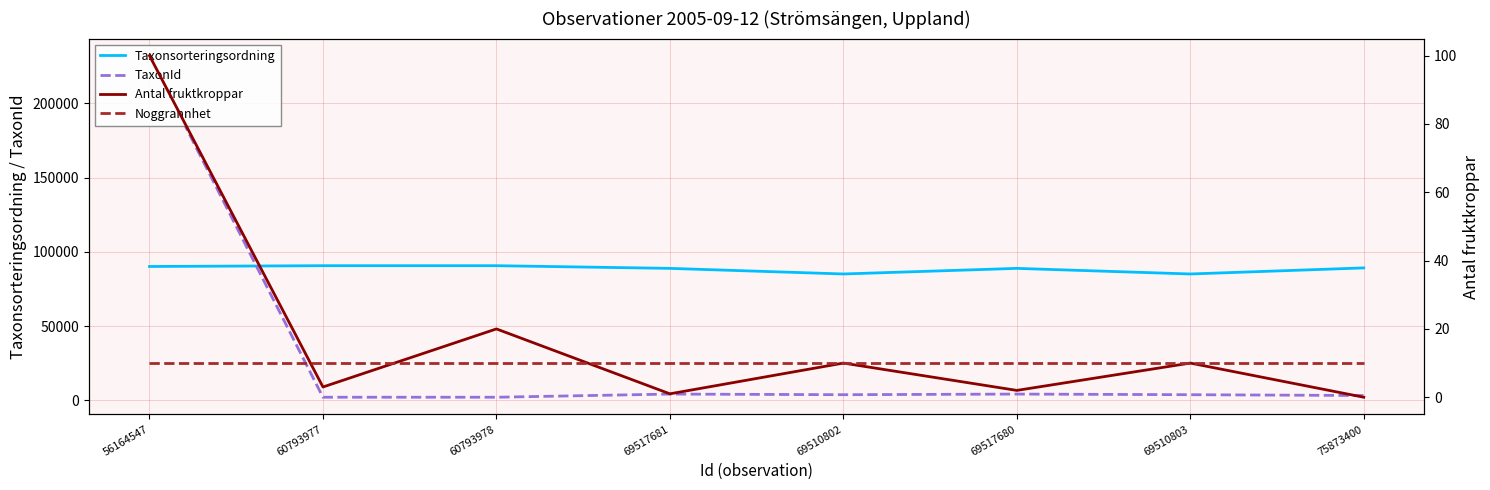

What is the total value across all series at 56164547?

322374